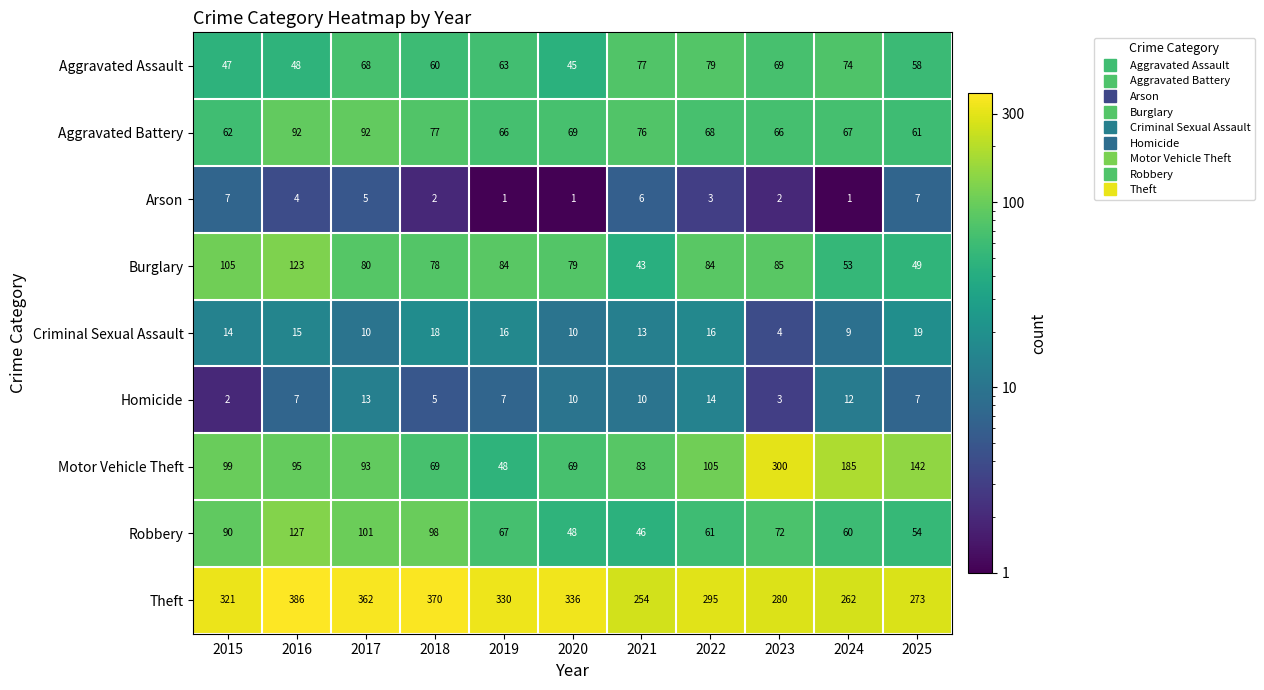

Rank the series by their maximum value, from lowest to highest.

Arson, Homicide, Criminal Sexual Assault, Aggravated Assault, Aggravated Battery, Burglary, Robbery, Motor Vehicle Theft, Theft